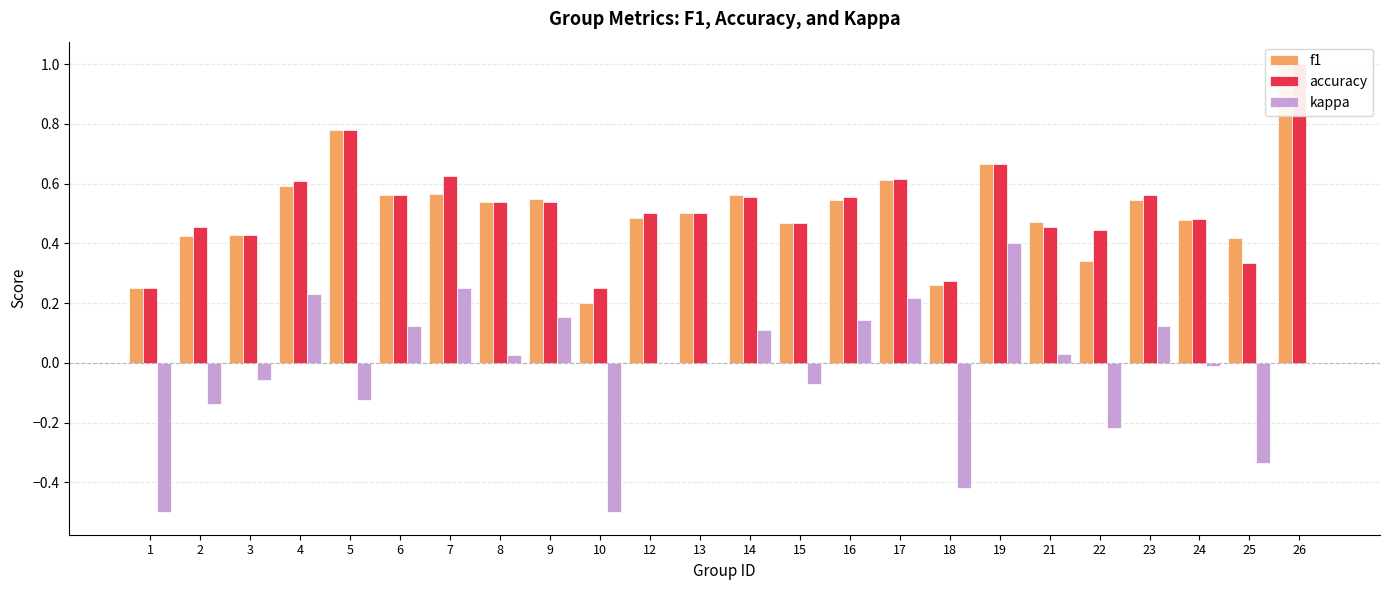

Is it true that kappa equals -0.2 at 22?

True